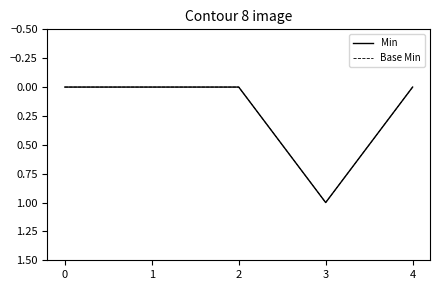

Does the chart have visible grid lines?

No